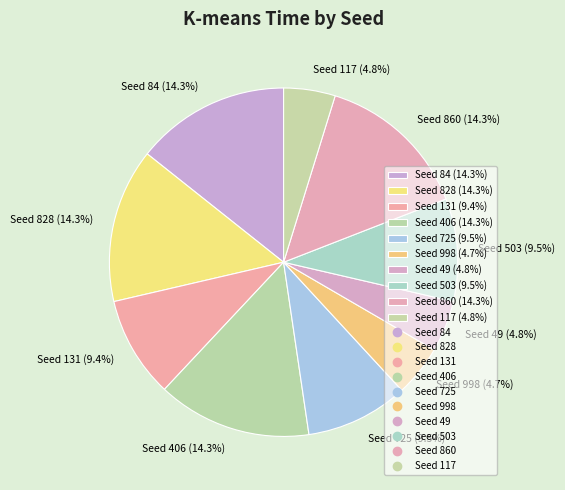

Does any single category account for the majority?

No